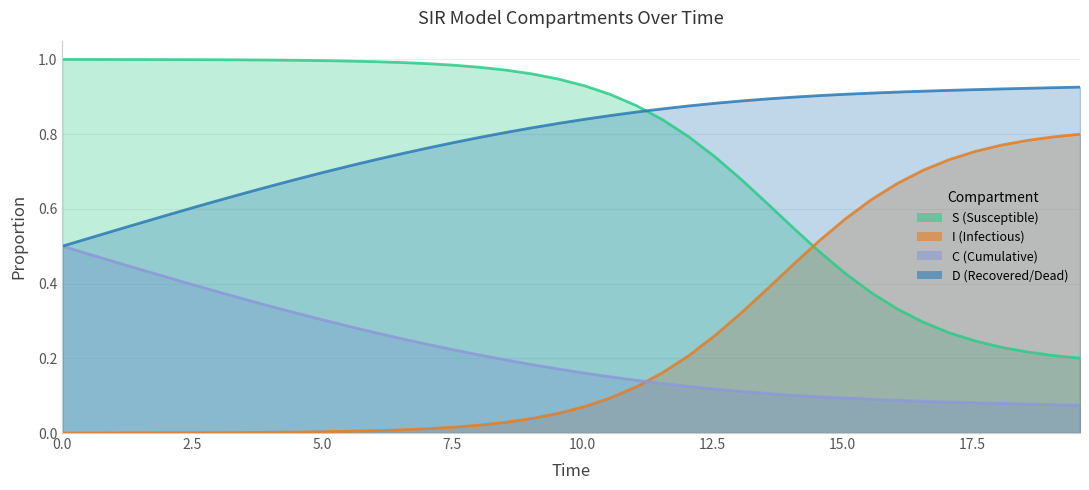

Reading right to left, extract all data points from this chart.

S: 0.2	0.2	0.2	0.2	0.2	0.3	0.3	0.3	0.4	0.4	0.5	0.5	0.6	0.7	0.7	0.8	0.8	0.9	0.9	0.9	0.9	1.0	1.0	1.0	1.0	1.0	1.0	1.0	1.0	1.0	1.0	1.0	1.0	1.0	1.0	1.0	1.0	1.0	1.0	1.0
I: 0.8	0.8	0.8	0.8	0.8	0.7	0.7	0.7	0.6	0.6	0.5	0.5	0.4	0.3	0.3	0.2	0.2	0.1	0.1	0.1	0.1	0.0	0.0	0.0	0.0	0.0	0.0	0.0	0.0	0.0	0.0	0.0	0.0	0.0	0.0	0.0	0.0	0.0	0.0	0.0
C: 0.1	0.1	0.1	0.1	0.1	0.1	0.1	0.1	0.1	0.1	0.1	0.1	0.1	0.1	0.1	0.1	0.1	0.1	0.2	0.2	0.2	0.2	0.2	0.2	0.2	0.2	0.3	0.3	0.3	0.3	0.3	0.3	0.4	0.4	0.4	0.4	0.4	0.5	0.5	0.5
D: 0.9	0.9	0.9	0.9	0.9	0.9	0.9	0.9	0.9	0.9	0.9	0.9	0.9	0.9	0.9	0.9	0.9	0.9	0.8	0.8	0.8	0.8	0.8	0.8	0.8	0.8	0.7	0.7	0.7	0.7	0.7	0.7	0.6	0.6	0.6	0.6	0.6	0.5	0.5	0.5